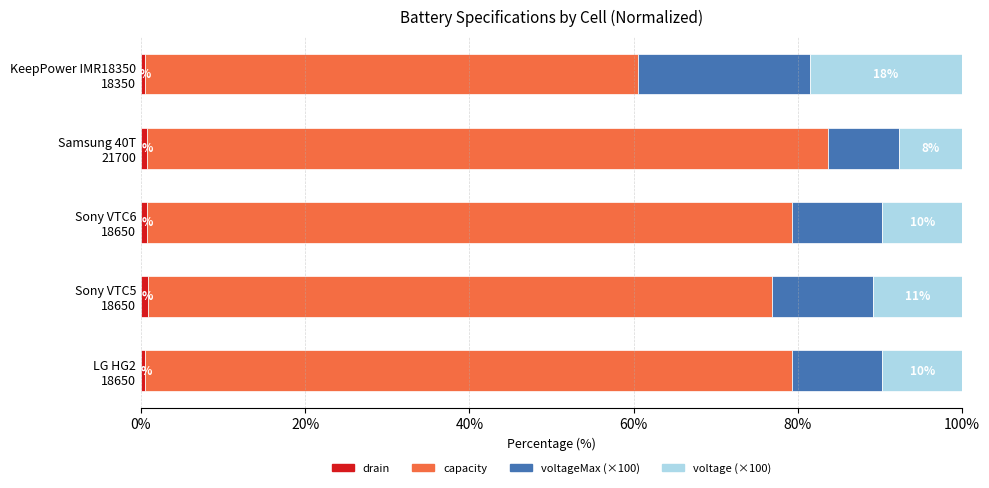

What is the sum of all capacity values?

376.2